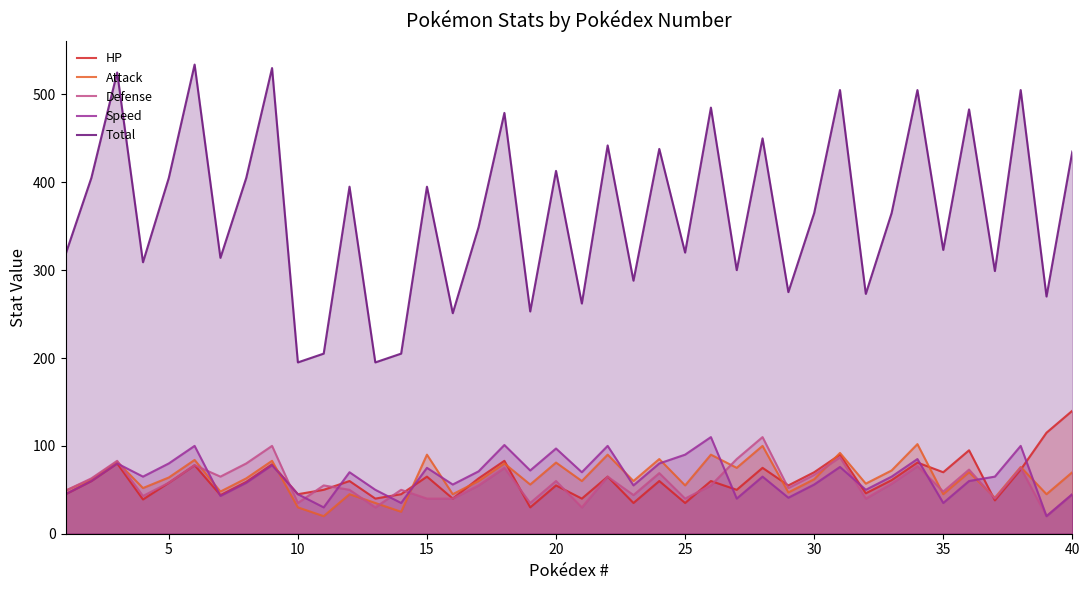

Which series has the largest range (max minus min)?

Total